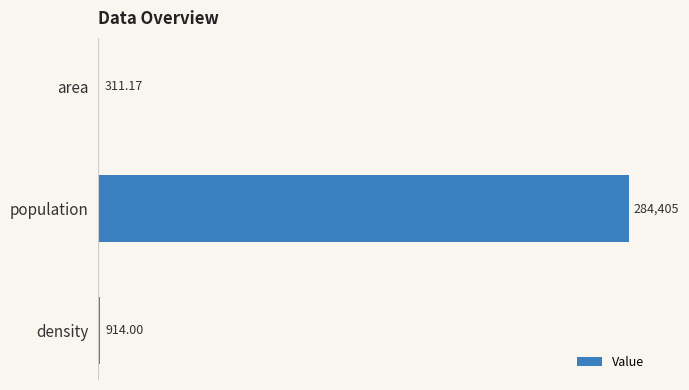

Between density and area, which is larger?

density